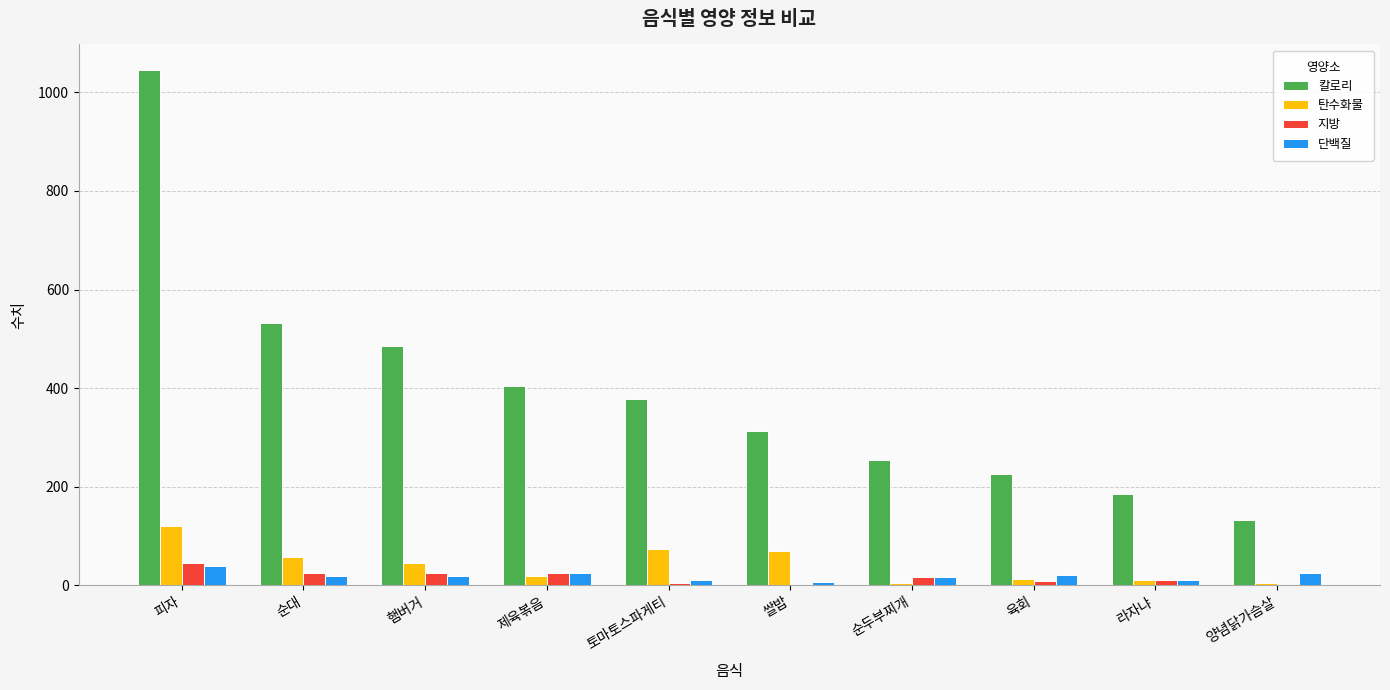

The 단백질 series shows 20.0 at 햄버거. True or false?

True